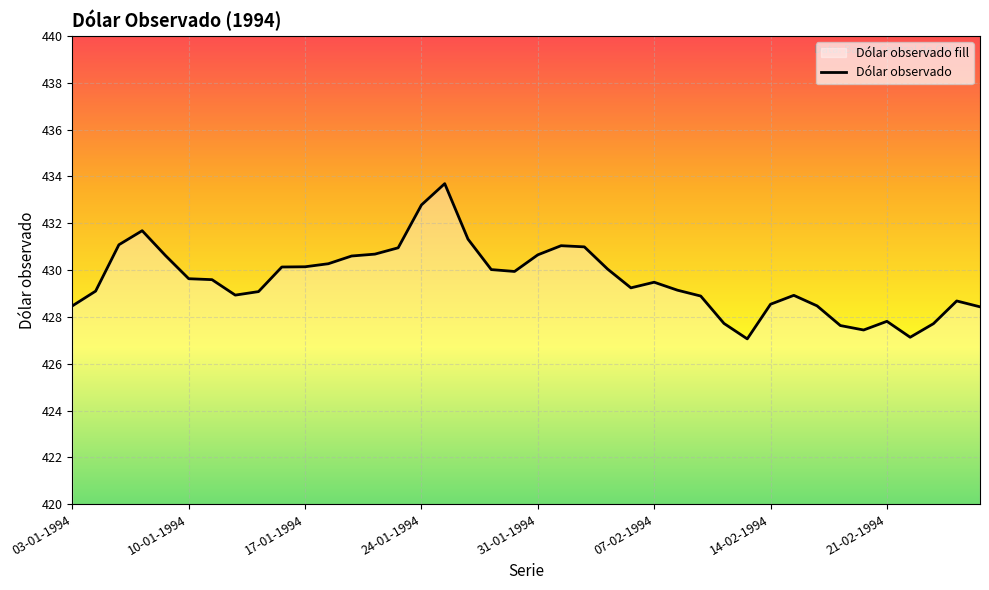

True or false: the data shows 432.8 at 24-01-1994.

True